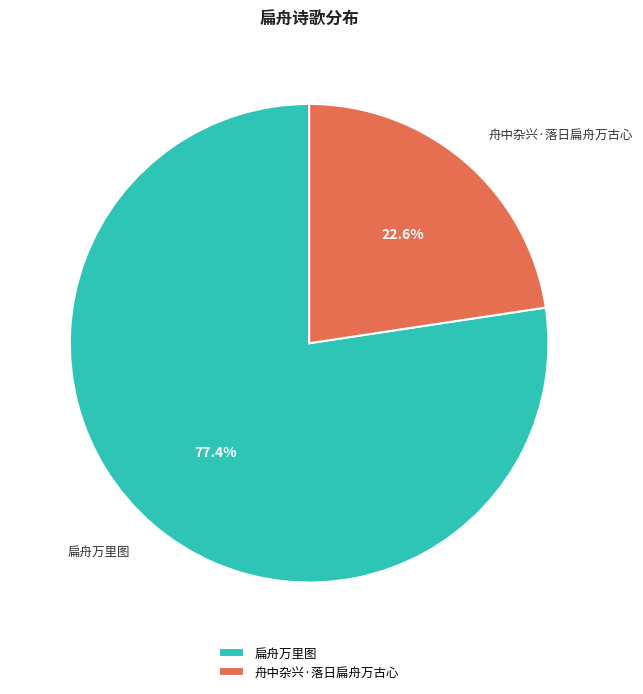

How many segments does this pie chart have?

2